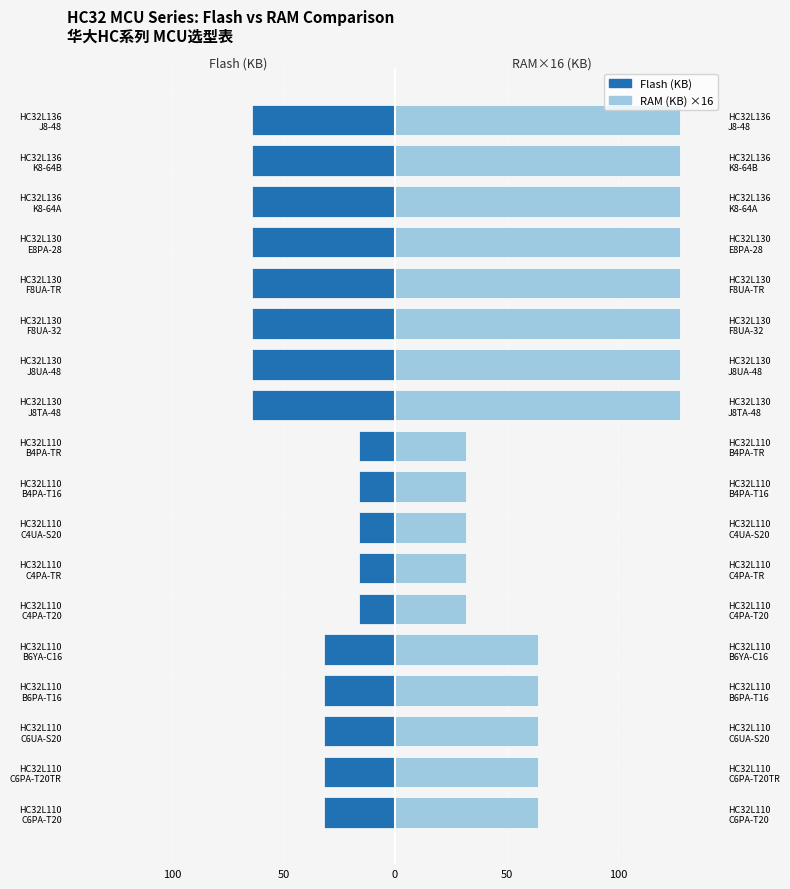

What is the difference between the second highest and second lowest values in the RAM (KB) ×16 series?

96